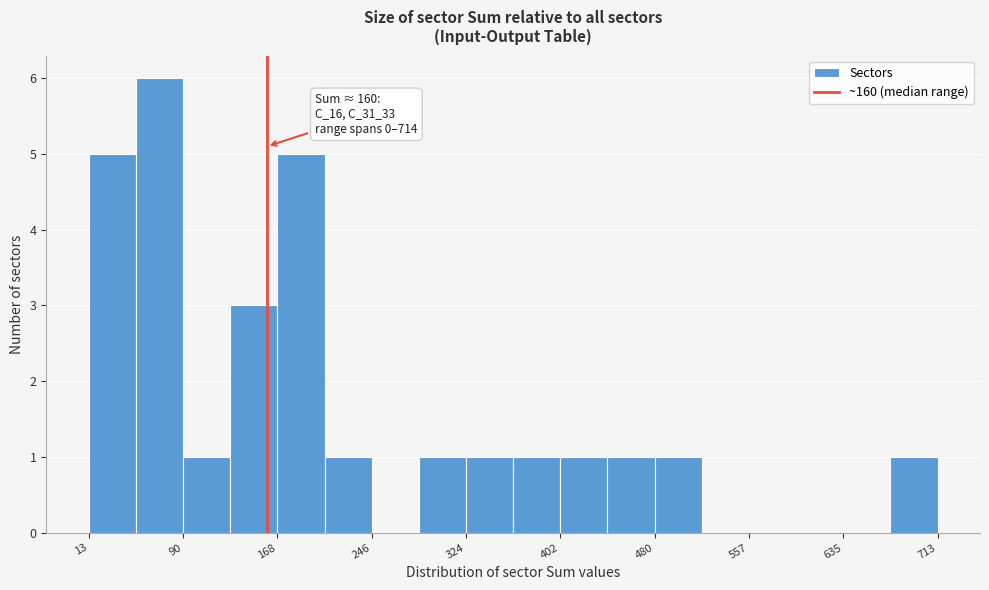

Read against the x-axis, roughly where is the centre of the tallest bar?

70